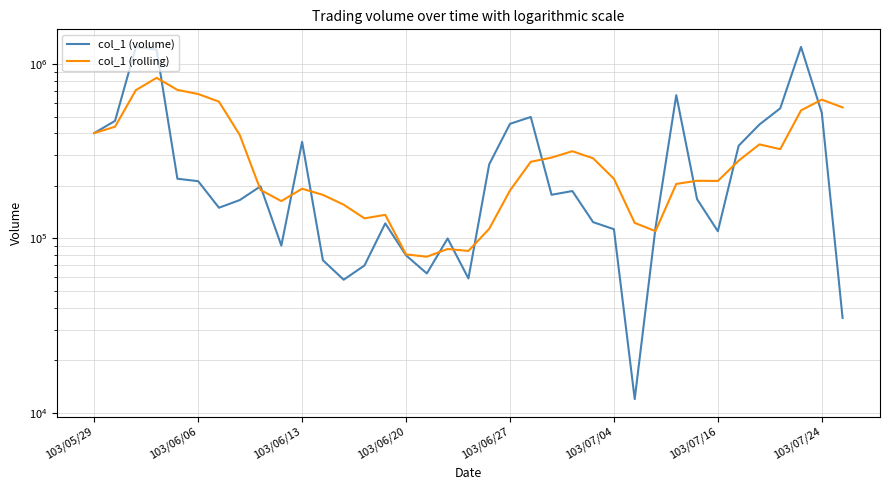

What is the average value of the col_1 (volume) series?

308243